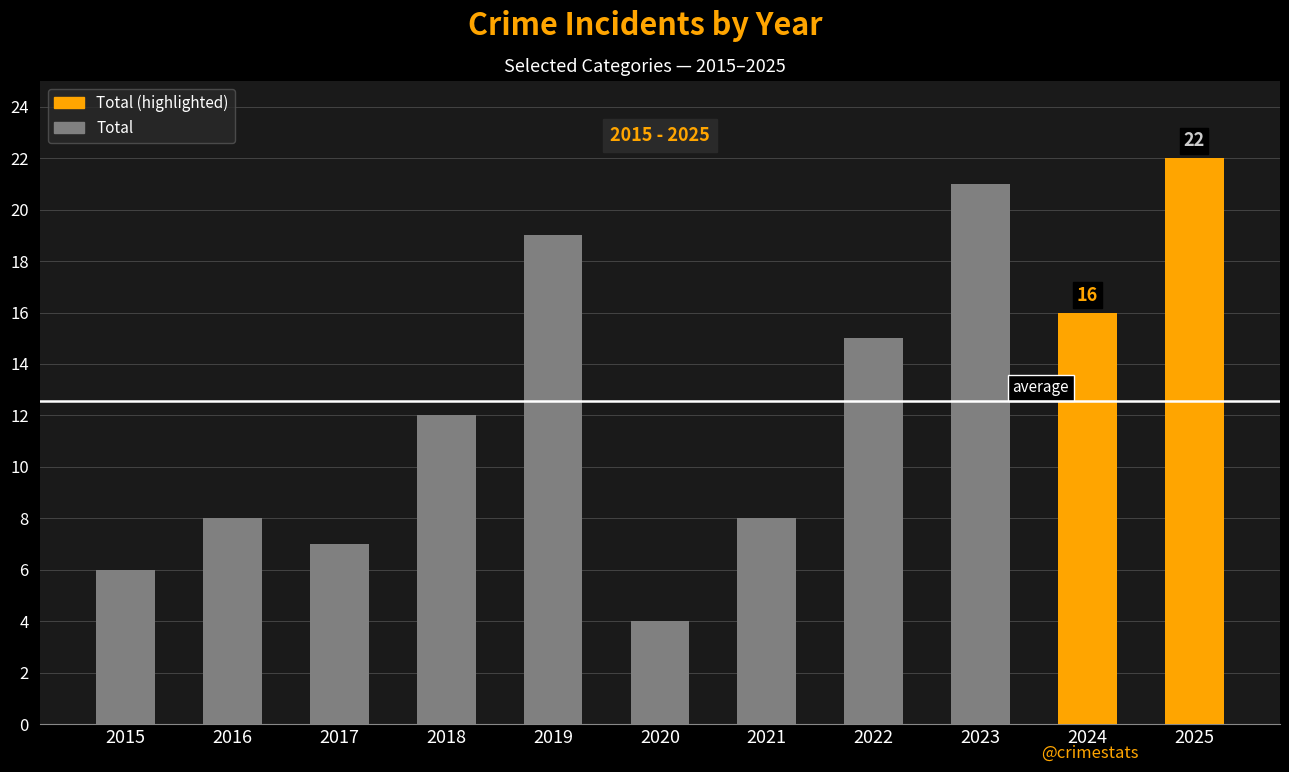

How many values are below 12?

5